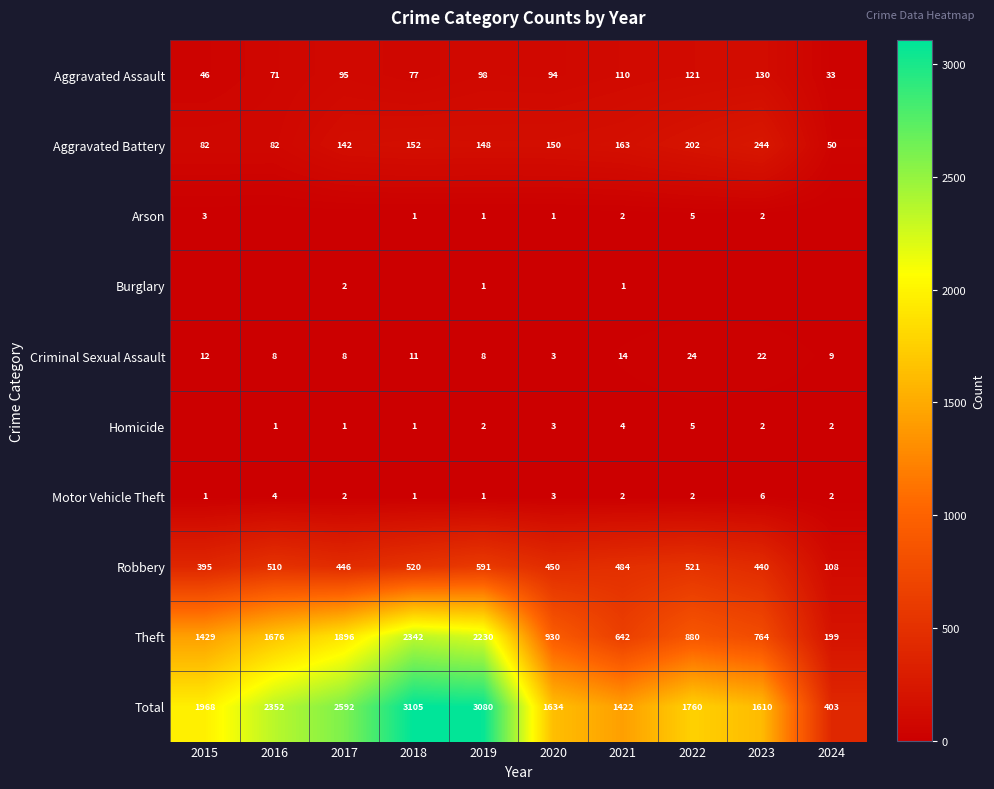

Is it true that Aggravated Battery equals 202 at 2022?

True